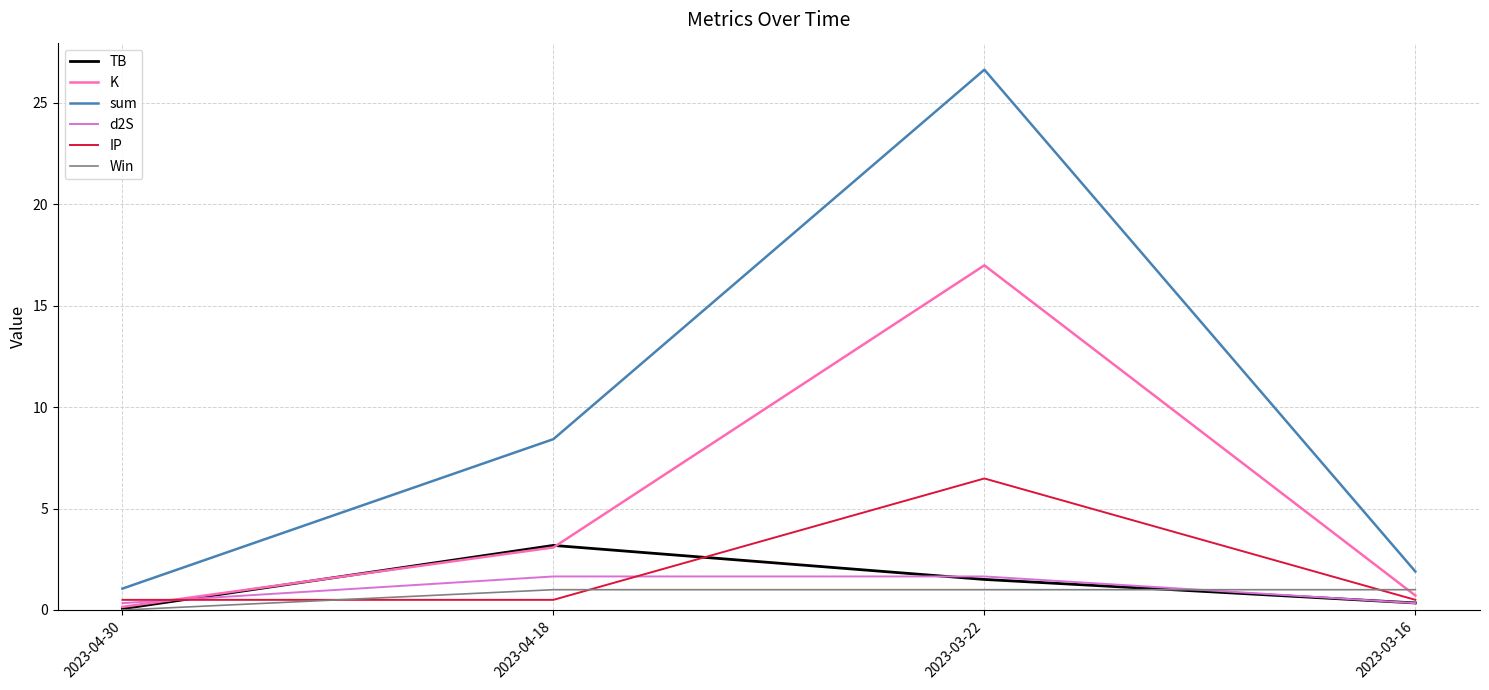

What is the difference between the maximum and minimum values in the sum series?

25.6